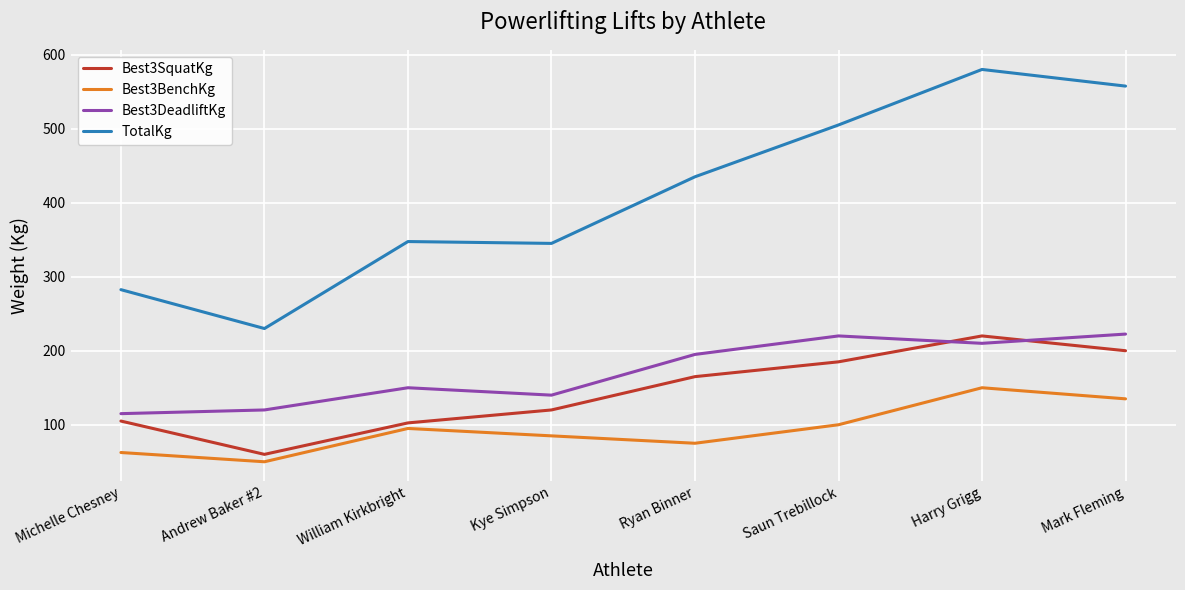

At which category is the sum across all series the highest?

Harry Grigg